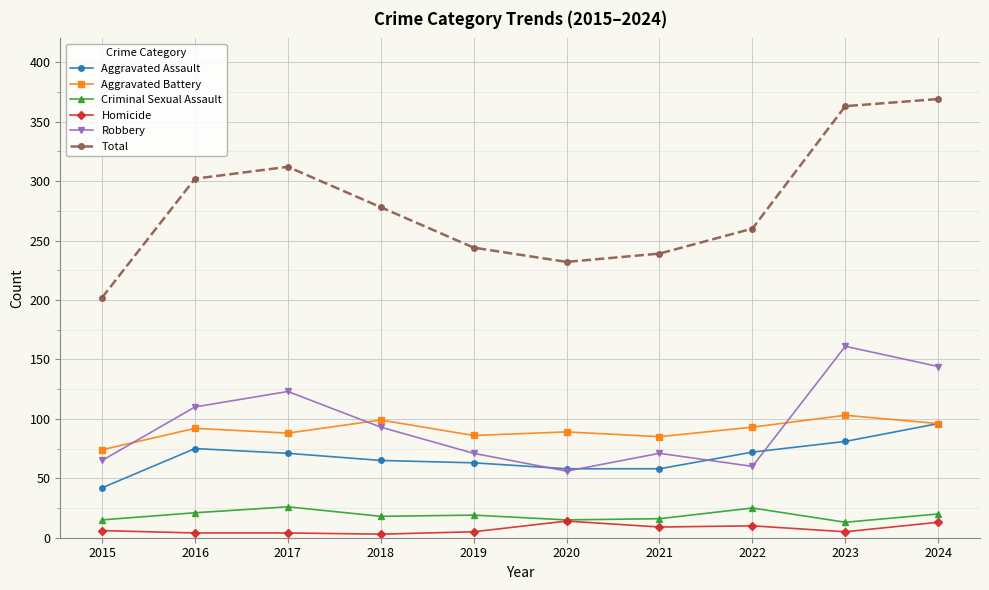

Which series has the largest range (max minus min)?

Total